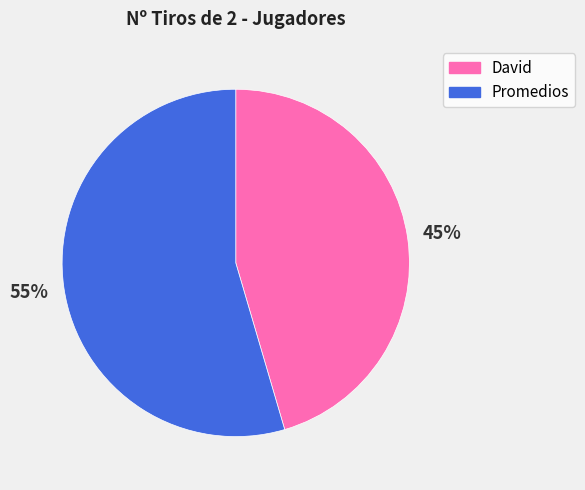

To the nearest percent, what is the average slice percentage?

50%